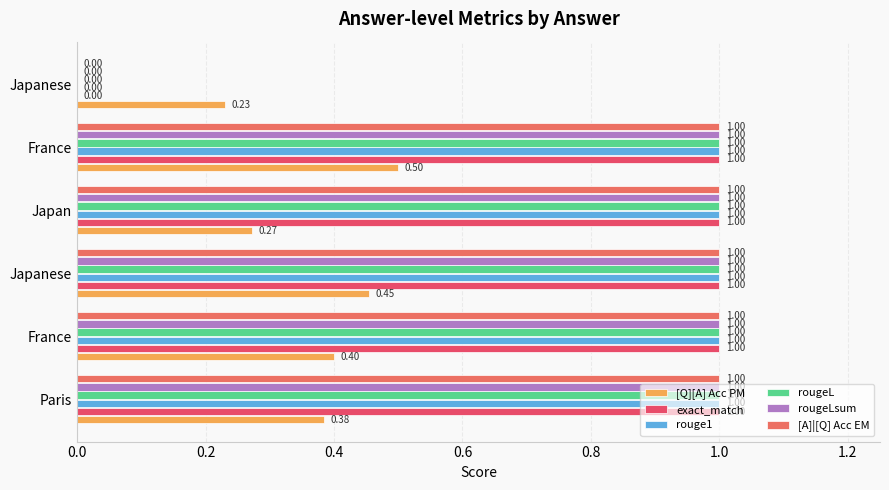

How many distinct data groups are displayed?

6